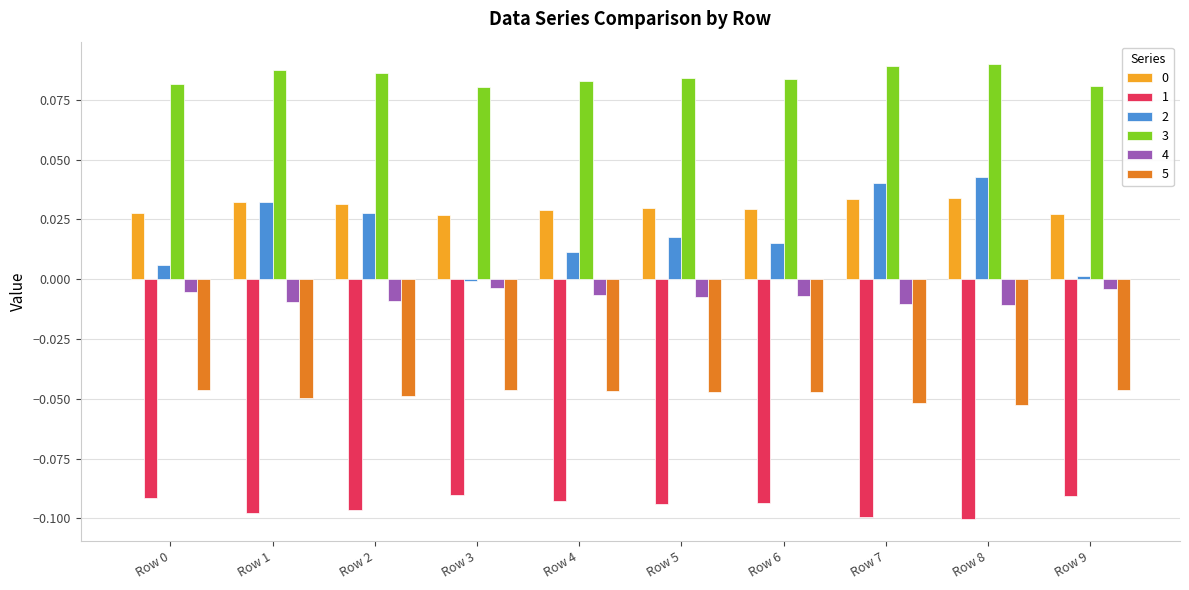

The 0 series shows 0.0 at Row 5. True or false?

True